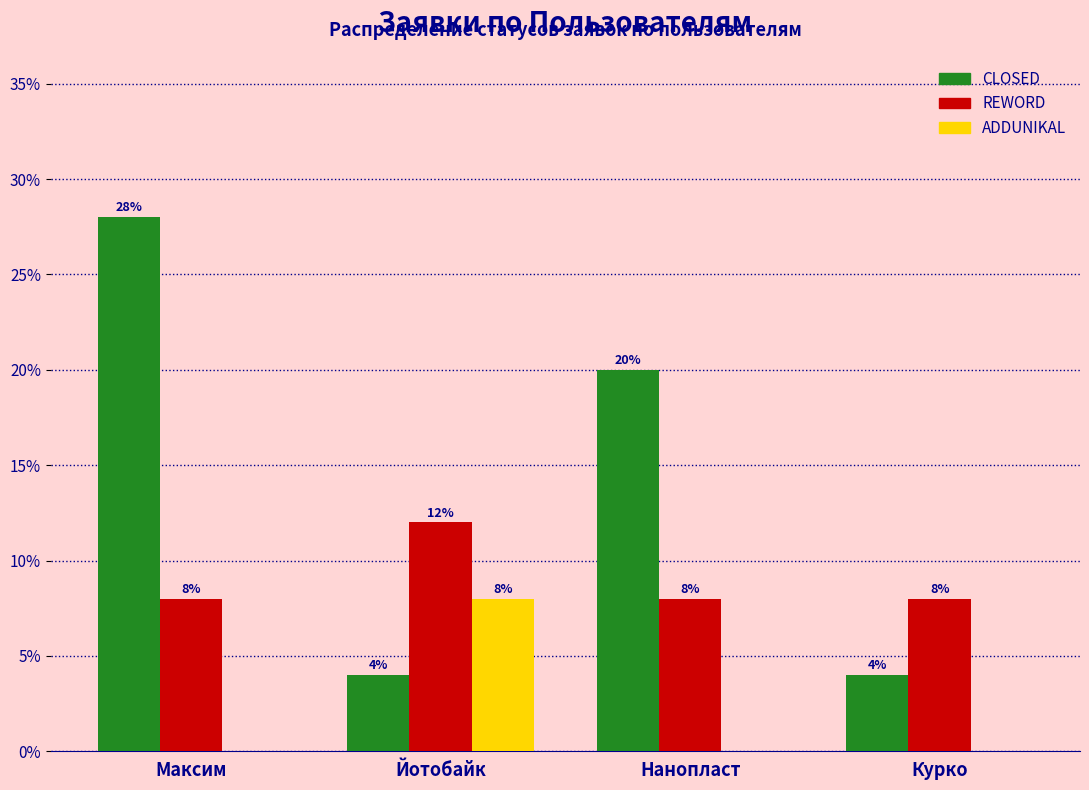

Is it true that ADDUNIKAL equals 0.0 at Курко?

True